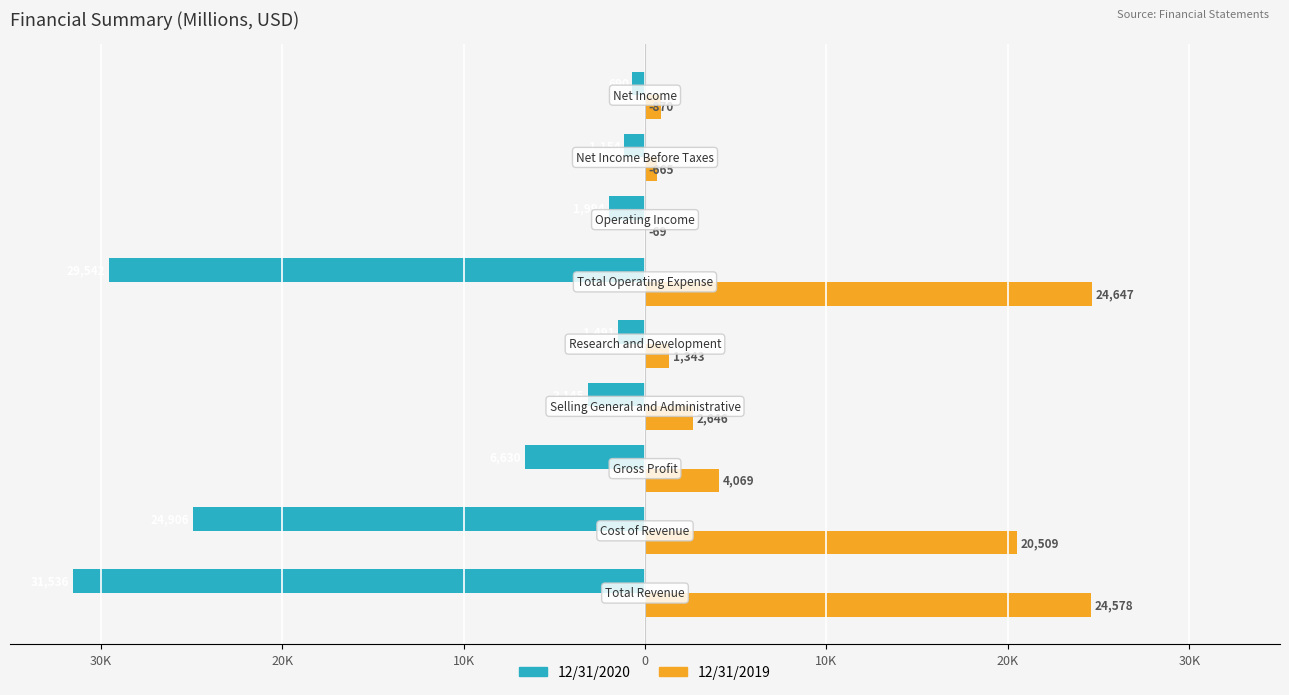

What are all the series names shown in the legend?

12/31/2020, 12/31/2019